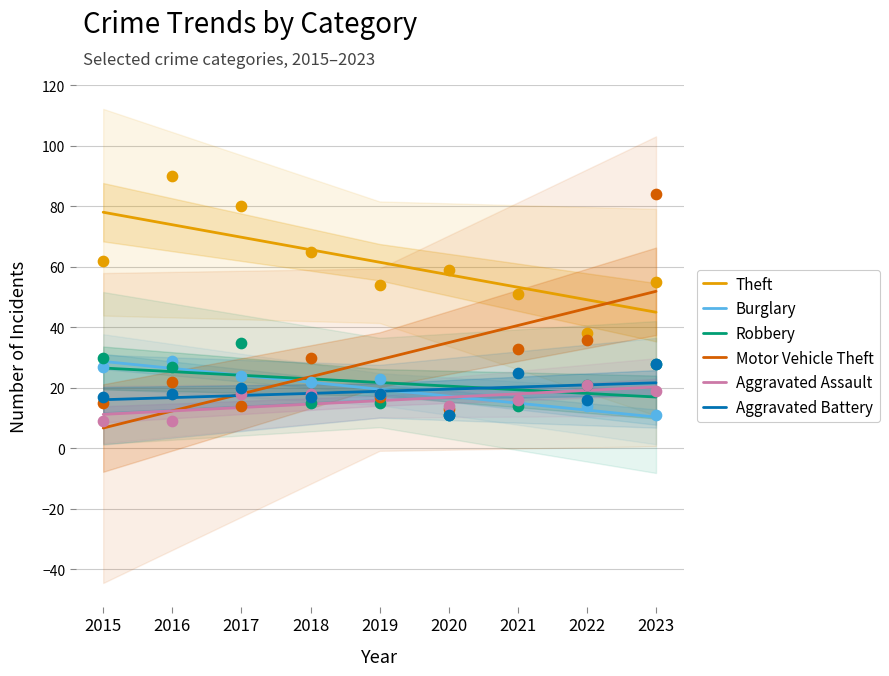

Is the value of Robbery at 2015 greater than the value of Motor Vehicle Theft at 2020?

No